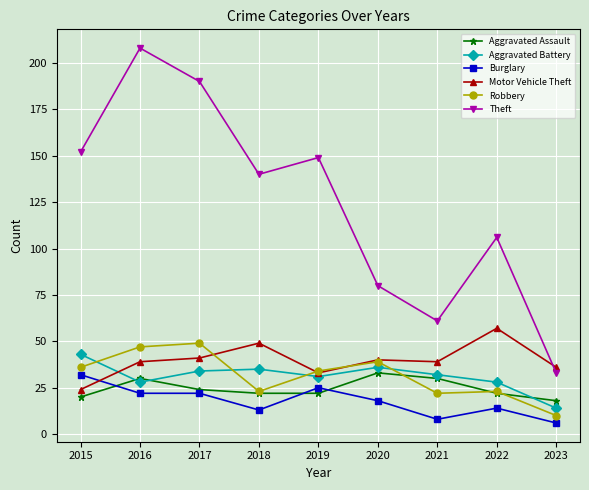

What is the highest value of the Aggravated Assault series?

33